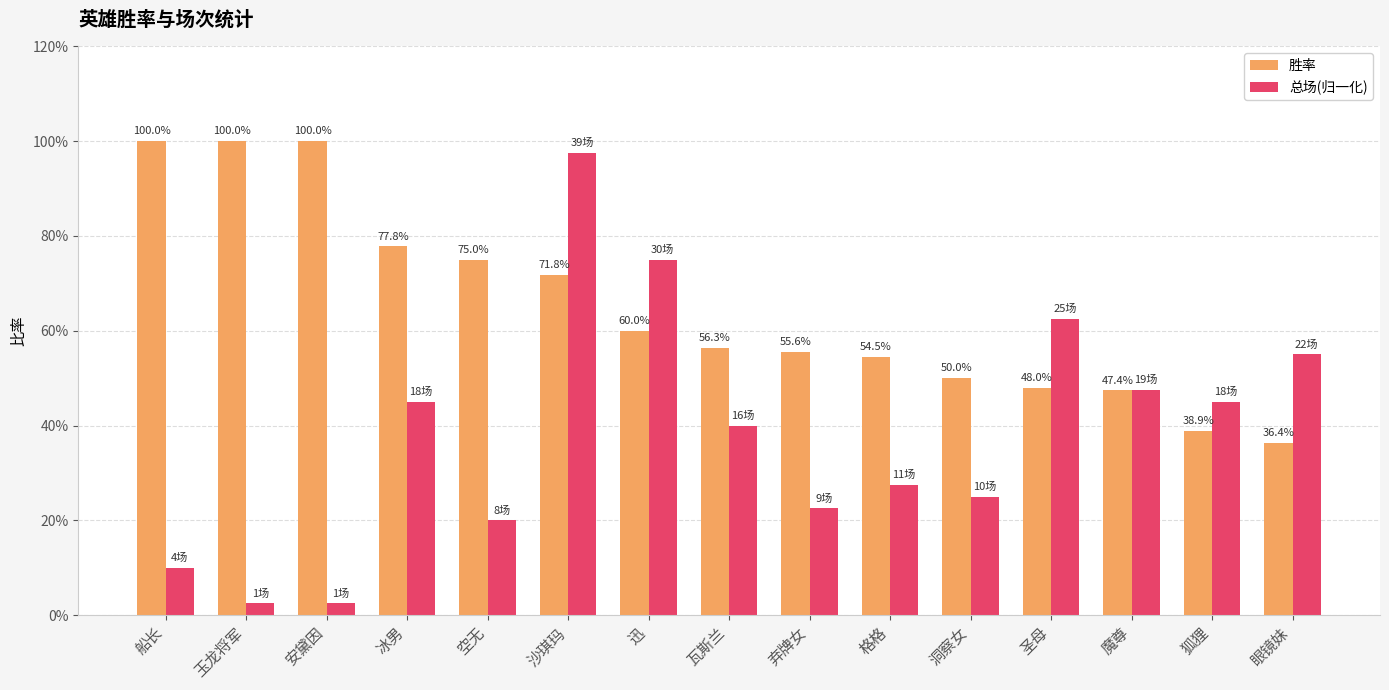

Count the 胜率 values in the range 0 to 1.

15